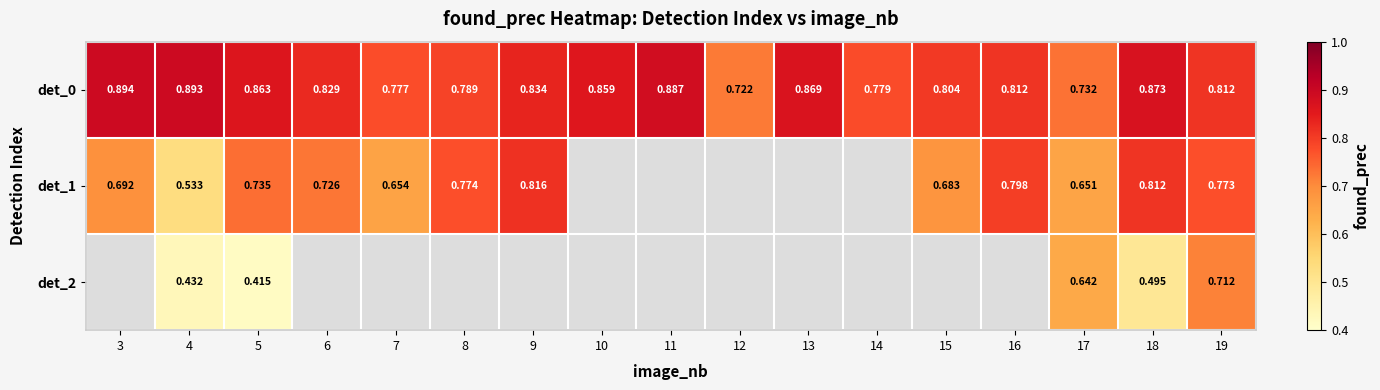

Is the value of det_1 at 9 greater than the value of det_0 at 10?

No